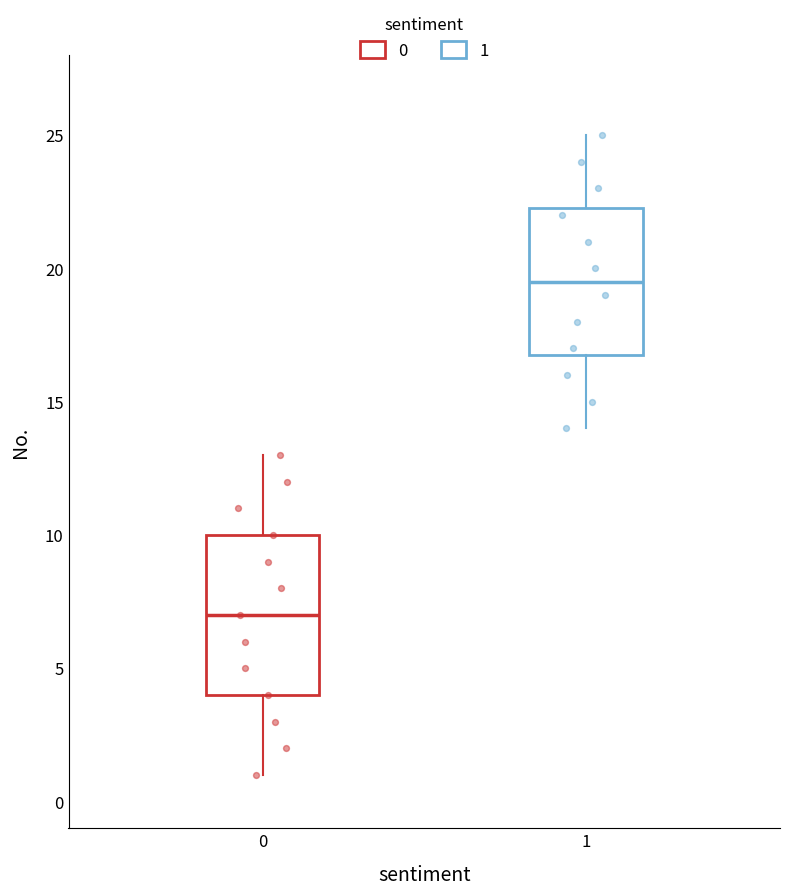

Reading left to right, read every box against the y-axis: the position of its median line, the range the box covers, and the ends of its whiskers. The values are not printed on the chart, so give them approximately, as read against the axis.

0: median 7.0, box 4.0 to 10.0, whiskers 1.0 to 13.0
1: median 19.5, box 17.0 to 22.5, whiskers 14.0 to 25.0